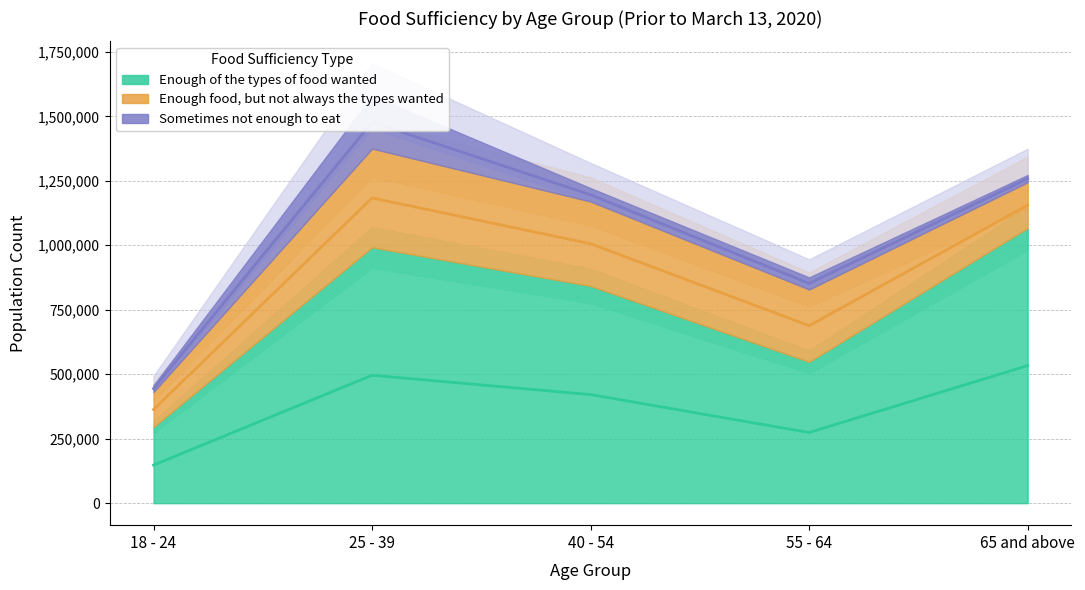

What is the difference between the highest and lowest values at 18 - 24?

269277